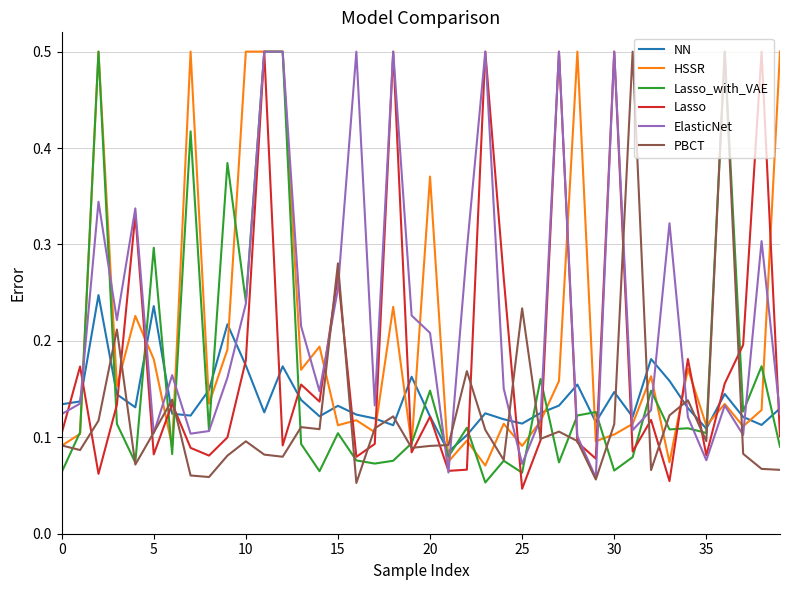

Which series has the largest total across all categories?

ElasticNet